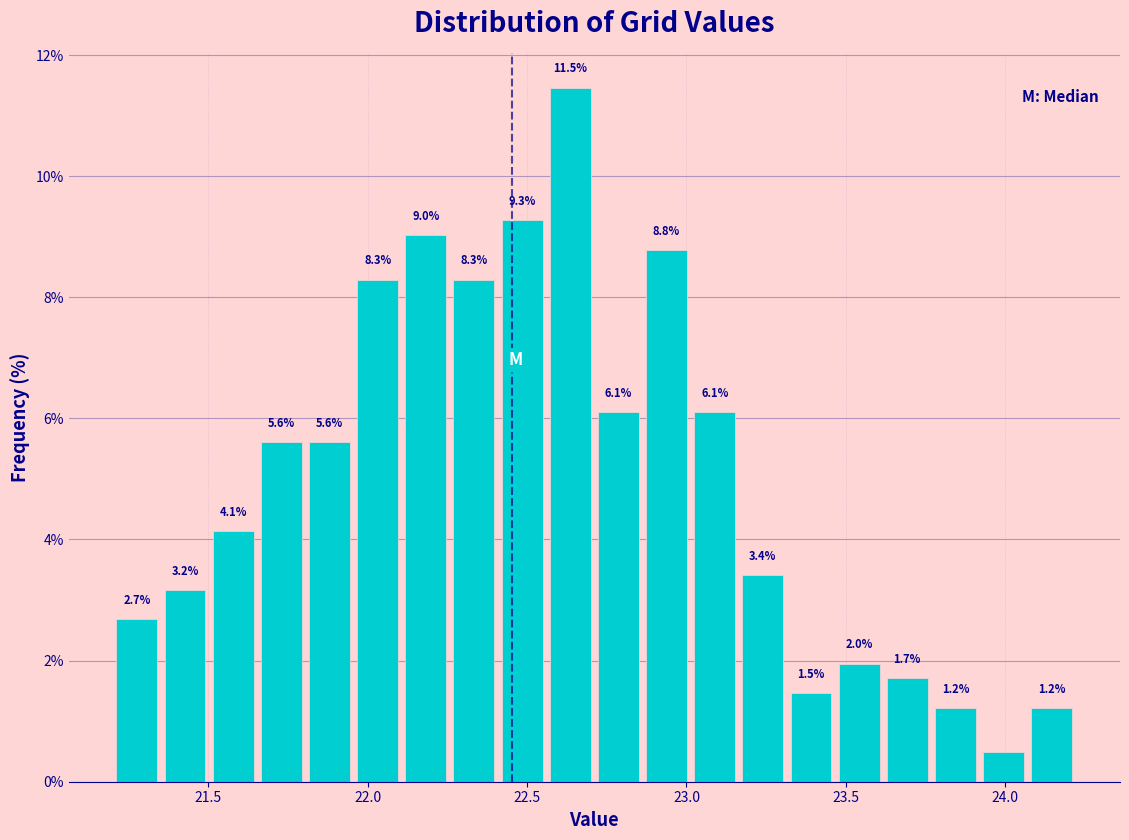

Read against the x-axis, roughly where is the centre of the tallest bar?

22.65